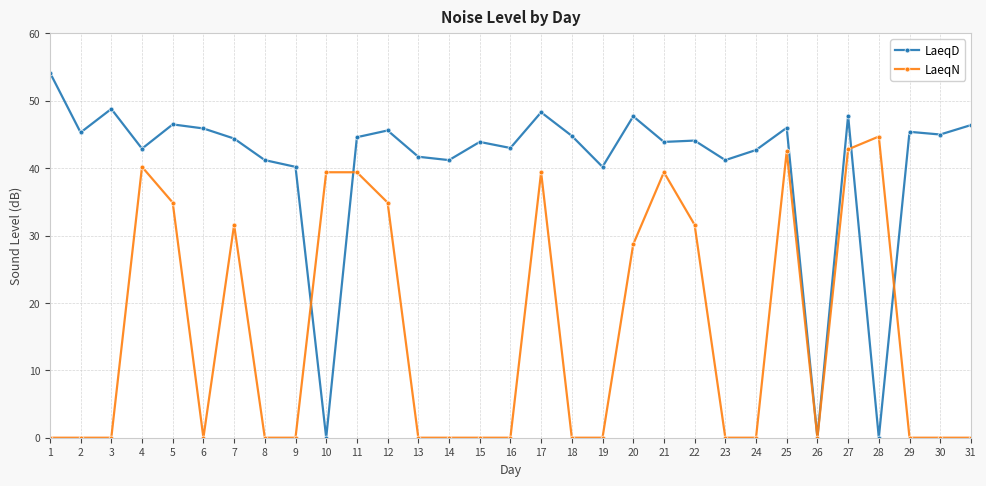

Rank the series by their maximum value, from lowest to highest.

LaeqN, LaeqD